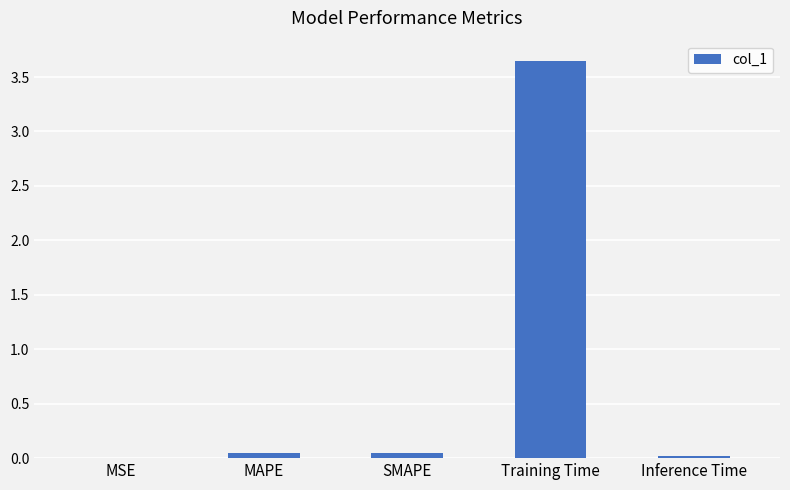

True or false: the data shows 0.0 at MSE.

True